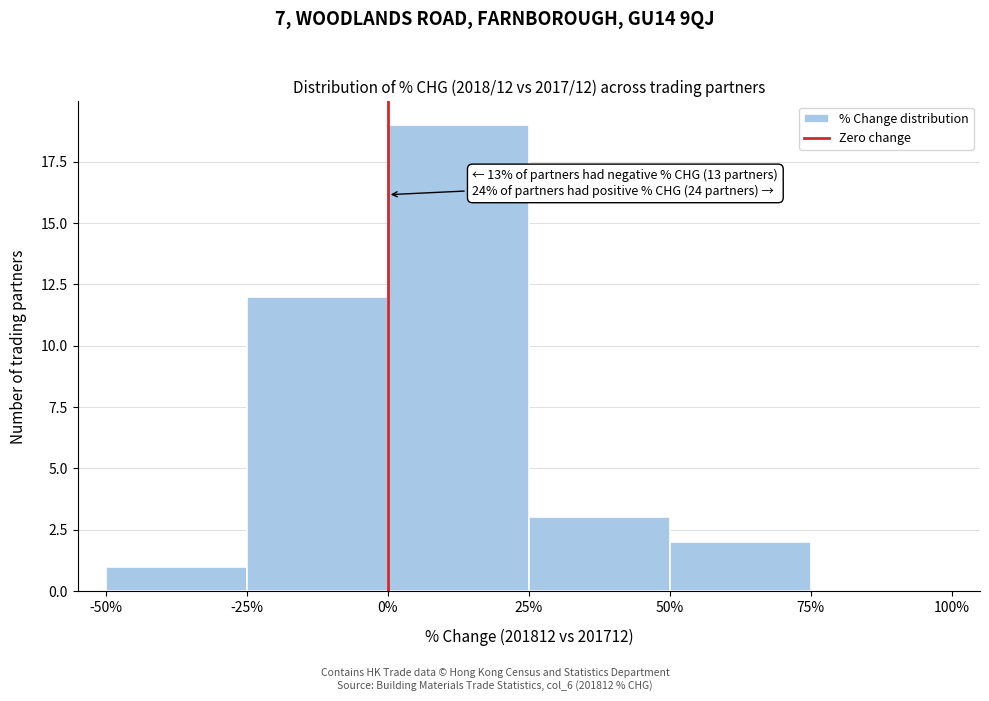

Which range on the x-axis has the tallest bar?

0% to 25%